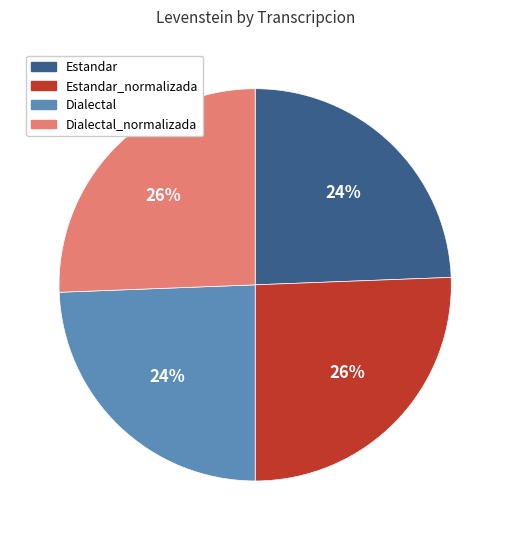

Is there any slice that represents more than half of the pie?

No